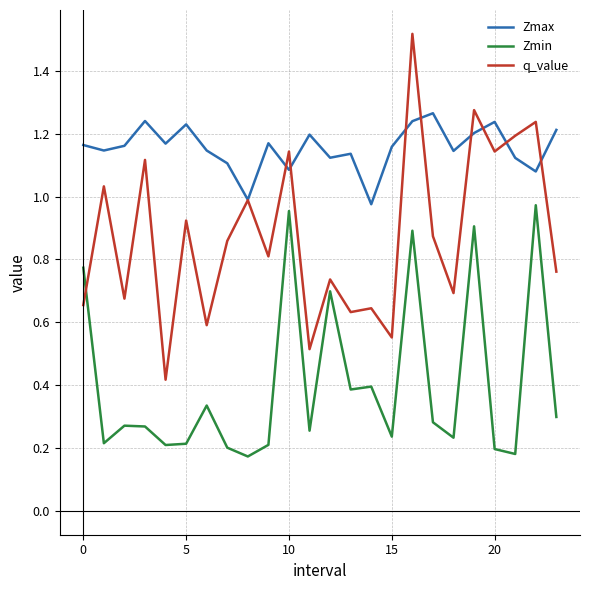

List the series in order of their peak value, lowest first.

Zmin, Zmax, q_value